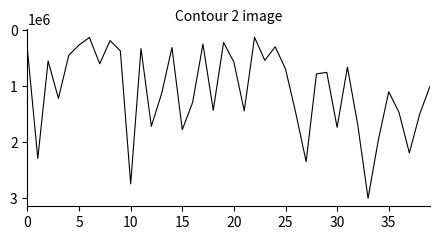

What is the maximum value shown in the chart?

3000000